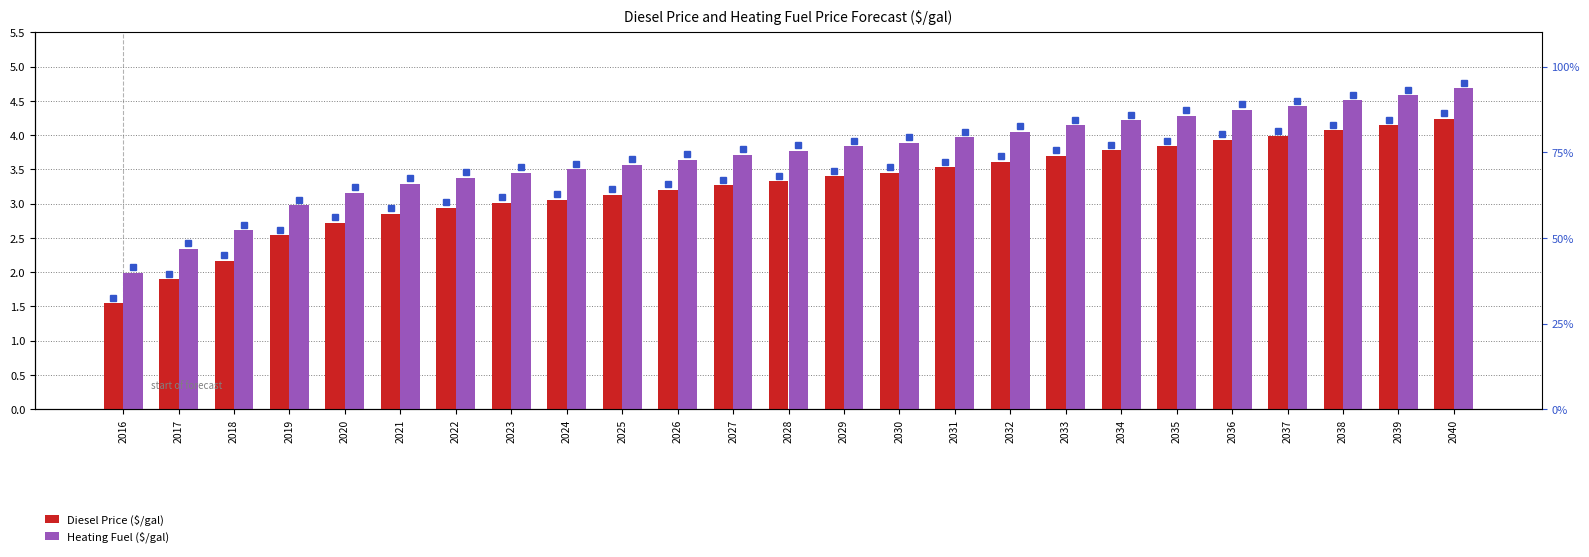

What is the difference between the Heating Fuel ($/gal) values at 2028 and 2039?

0.8